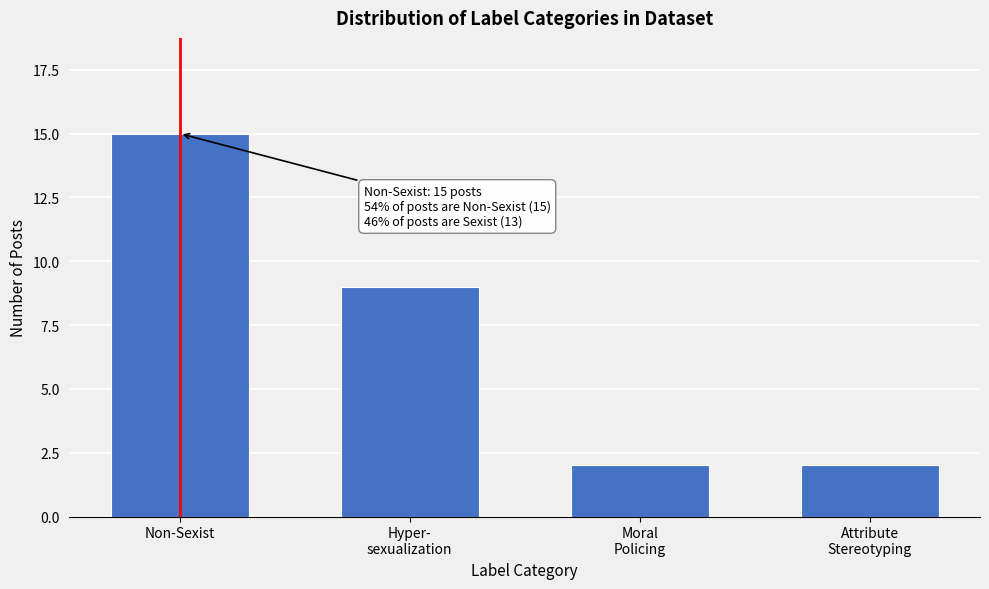

Reading left to right, extract all data points from this chart.

15	9	2	2